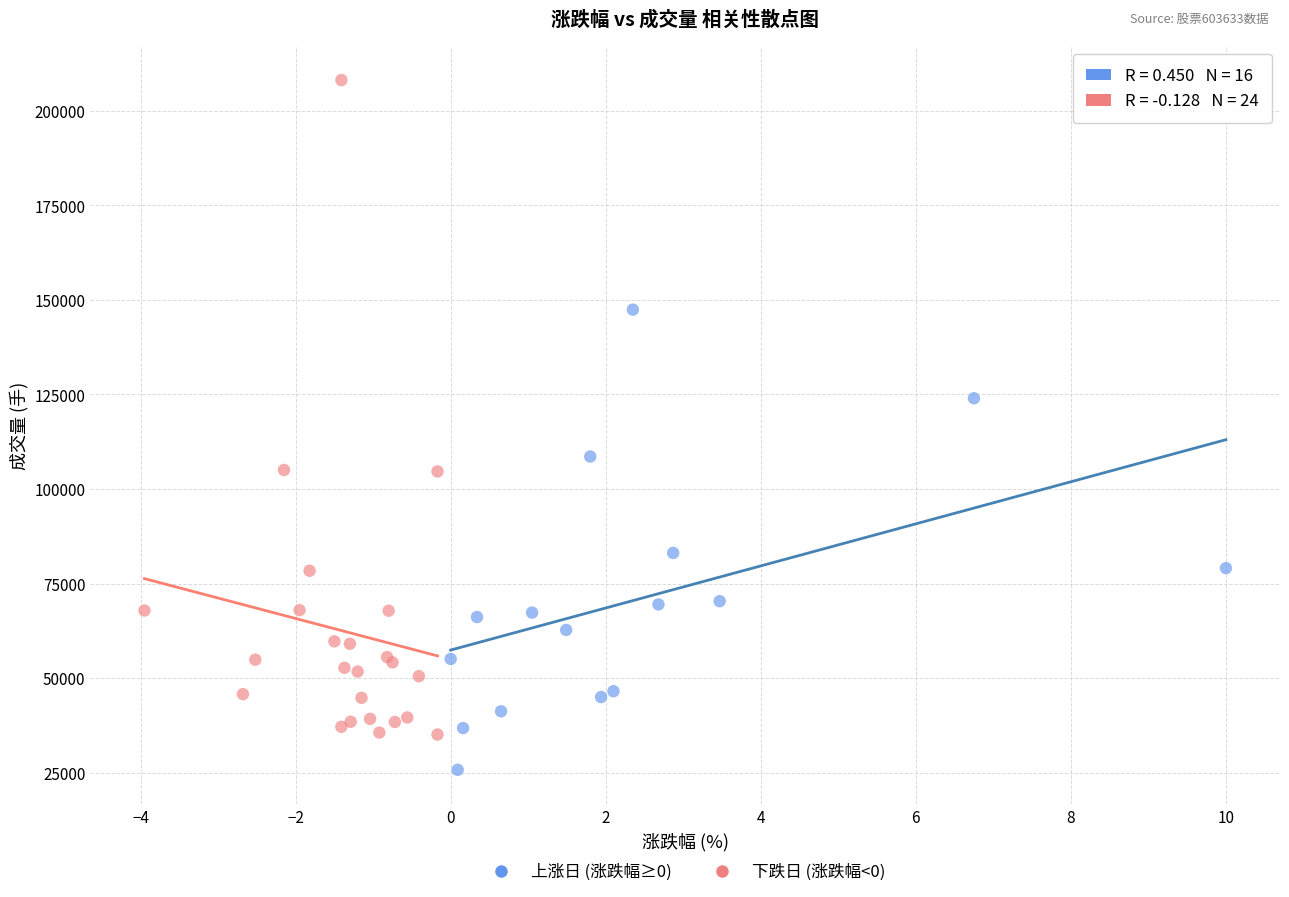

Which series has the widest spread of Y values?

下跌日 (涨跌幅<0)